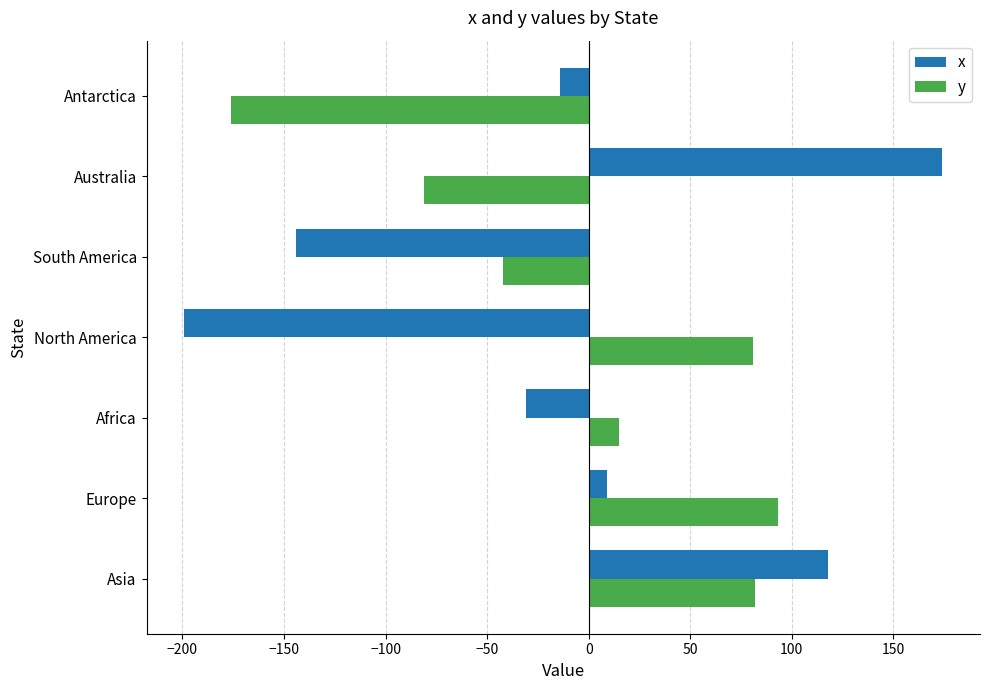

What are all the series names shown in the legend?

x, y